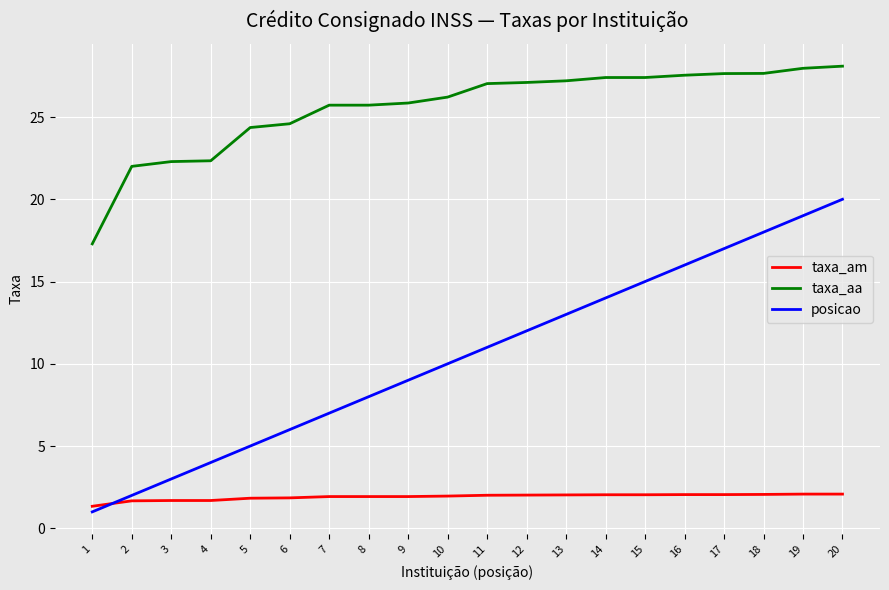

List the series in order of their peak value, lowest first.

taxa_am, posicao, taxa_aa